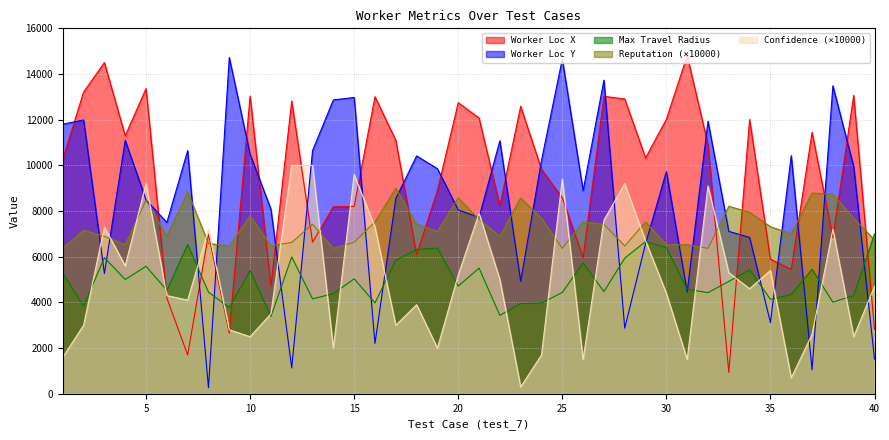

Rank the categories by worker_loc_x value from lowest to highest.

33, 7, 9, 40, 6, 11, 36, 35, 26, 18, 13, 38, 8, 14, 15, 22, 25, 19, 24, 1, 29, 32, 17, 4, 37, 34, 30, 21, 23, 20, 12, 28, 16, 27, 10, 39, 2, 5, 3, 31